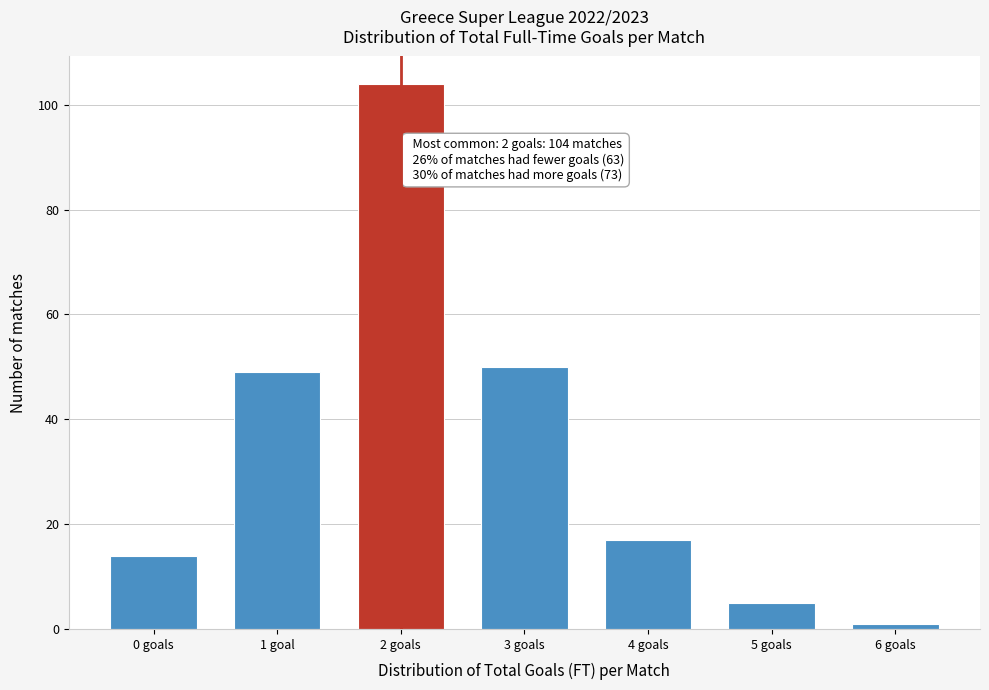

Reading right to left, what are all the values shown in this chart?

1	5	17	50	104	49	14